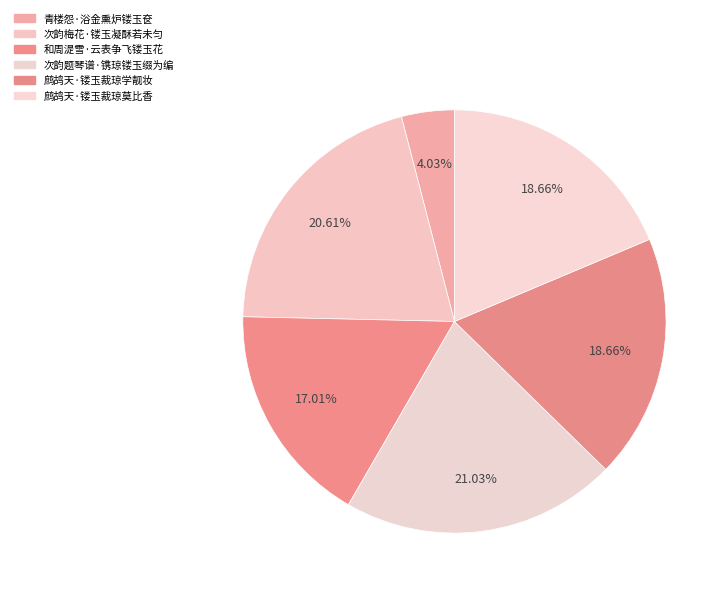

Is it true that 鹧鸪天·镂玉裁琼学靓妆 is 10% of the pie?

False